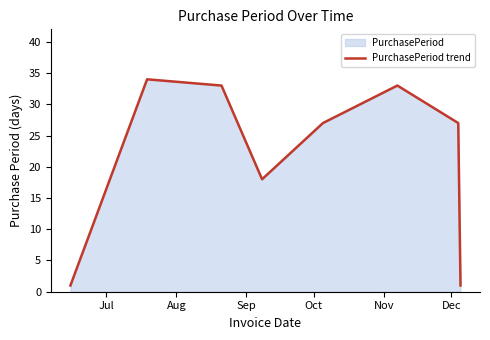

Does the chart have visible grid lines?

No